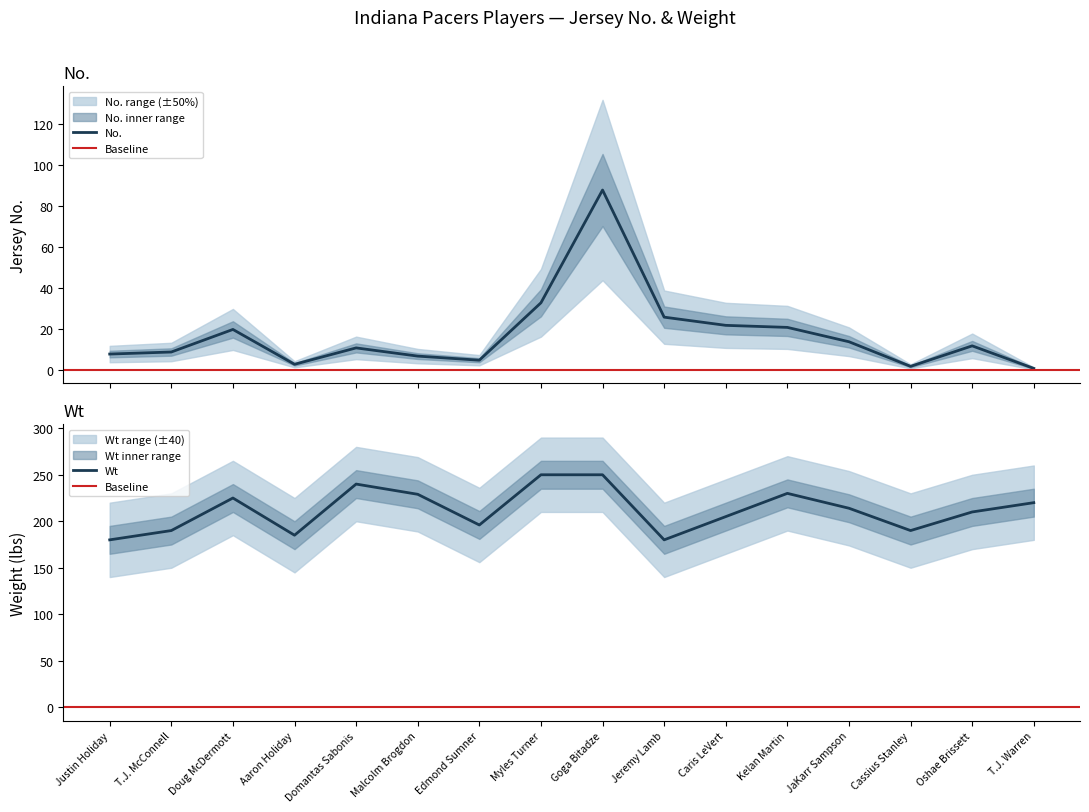

Where does the No. series first go above 12?

Doug McDermott